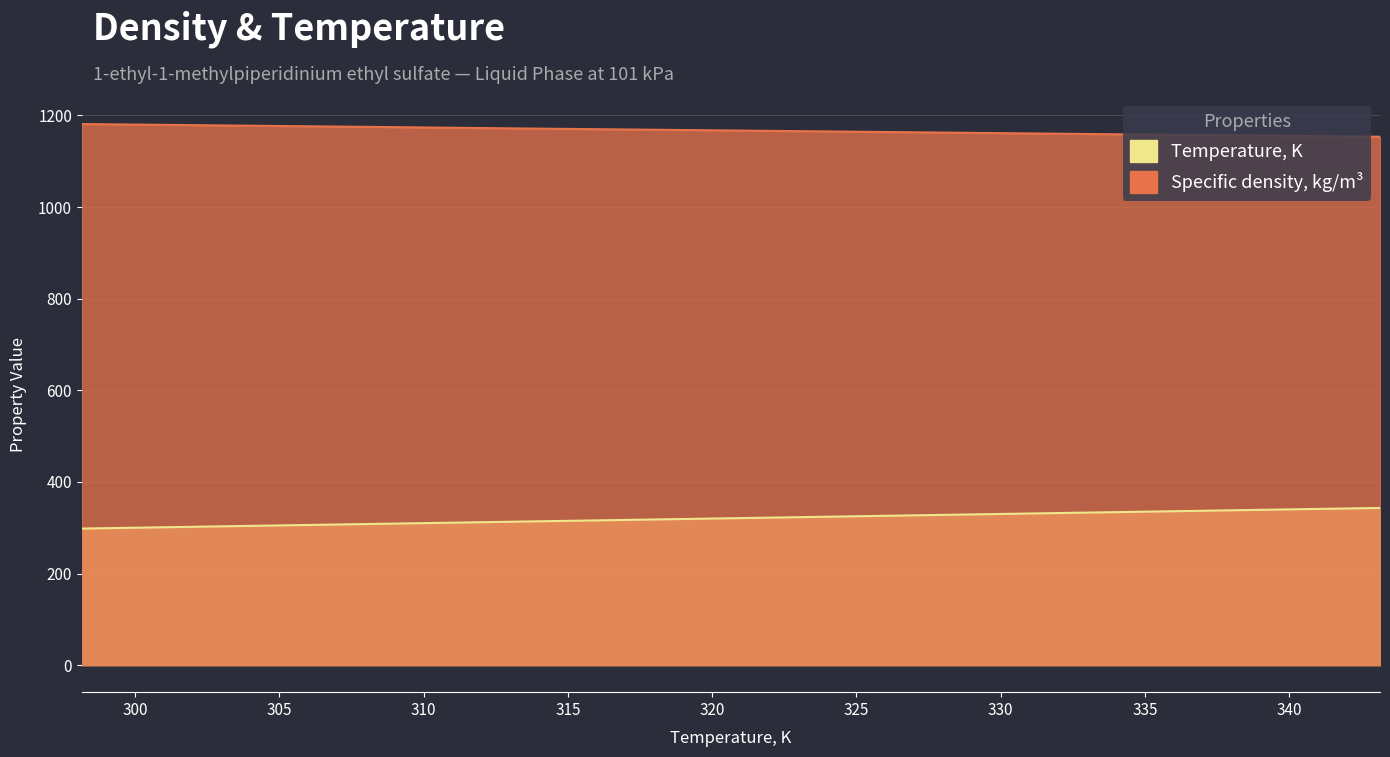

How many data points does each series have?

10